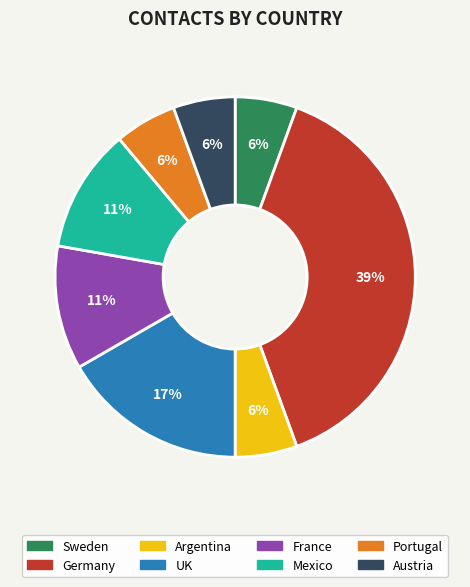

Which category has the biggest portion of the pie?

Germany